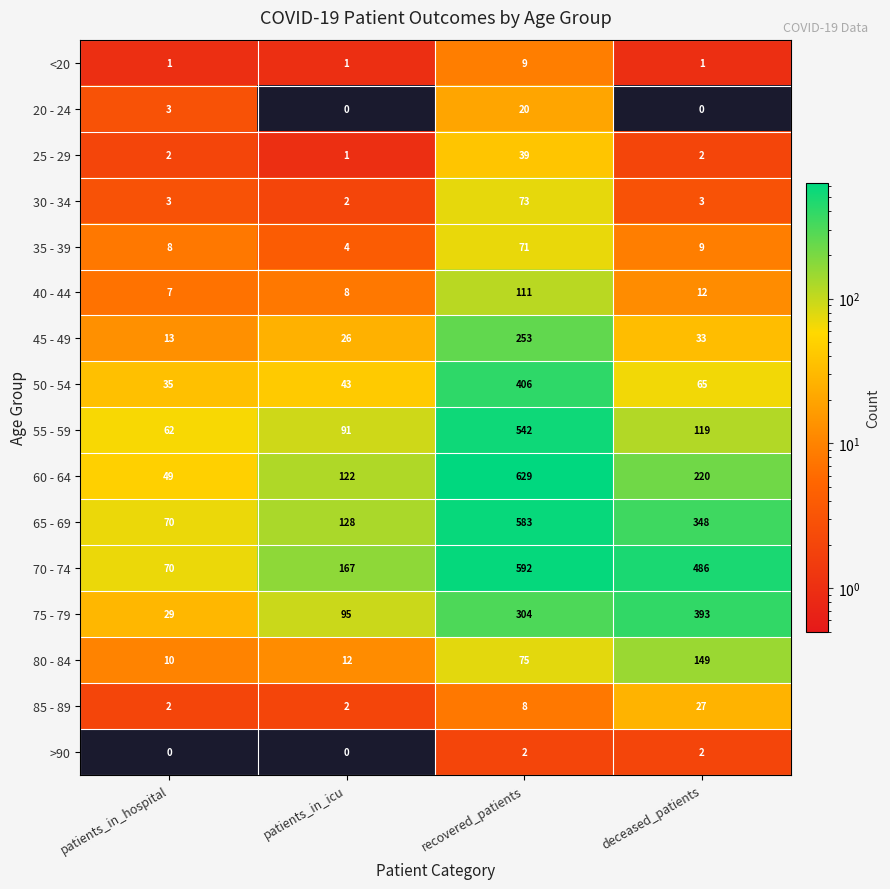

Rank the series at recovered_patients from lowest to highest value.

>90, 85 - 89, <20, 20 - 24, 25 - 29, 35 - 39, 30 - 34, 80 - 84, 40 - 44, 45 - 49, 75 - 79, 50 - 54, 55 - 59, 65 - 69, 70 - 74, 60 - 64